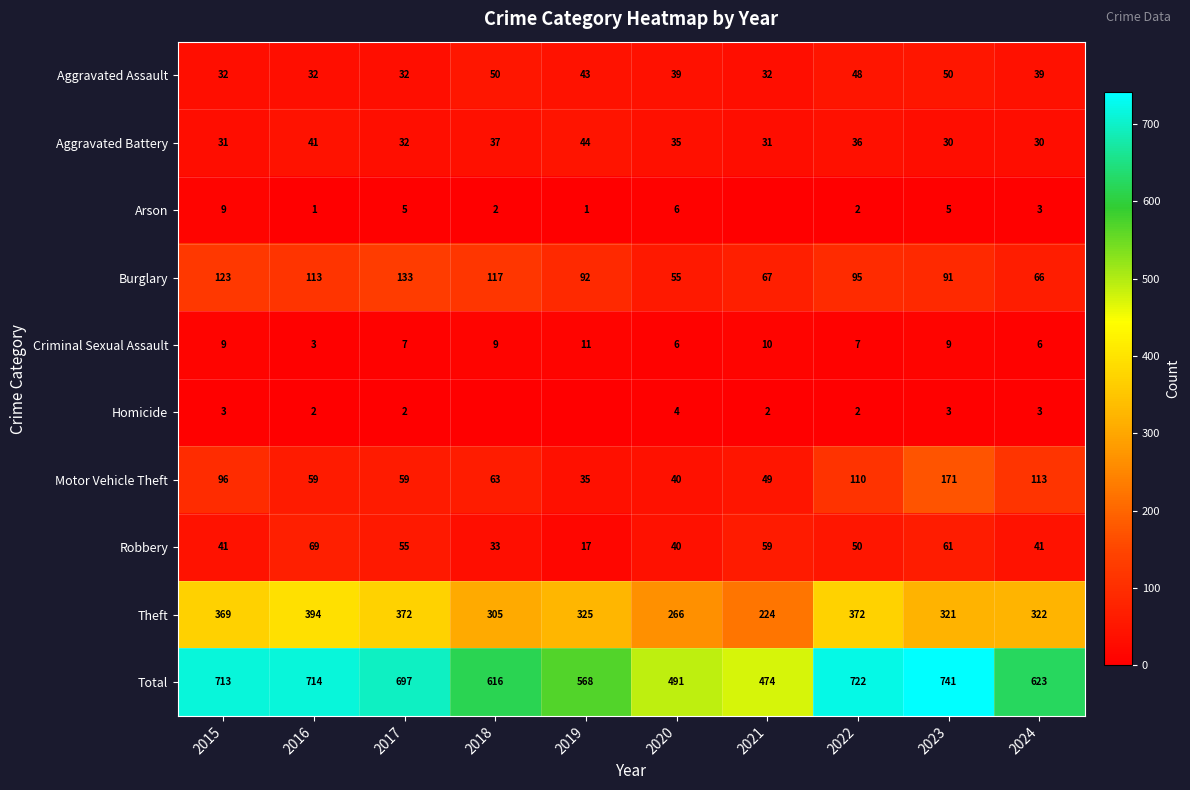

The value of Homicide at 2021 is 3. True or false?

False